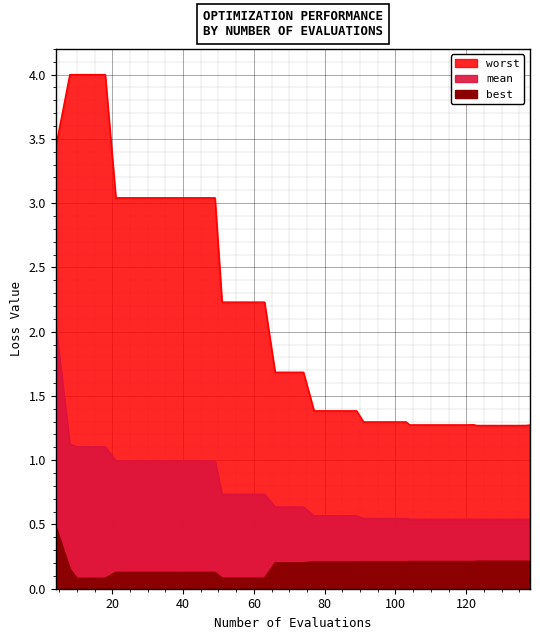

How many series are shown in this chart?

3